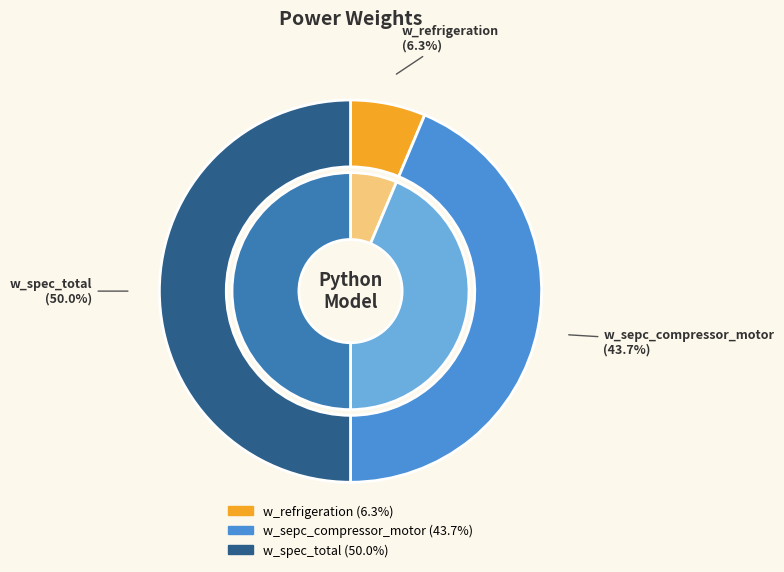

Which slice is the largest?

w_spec_total